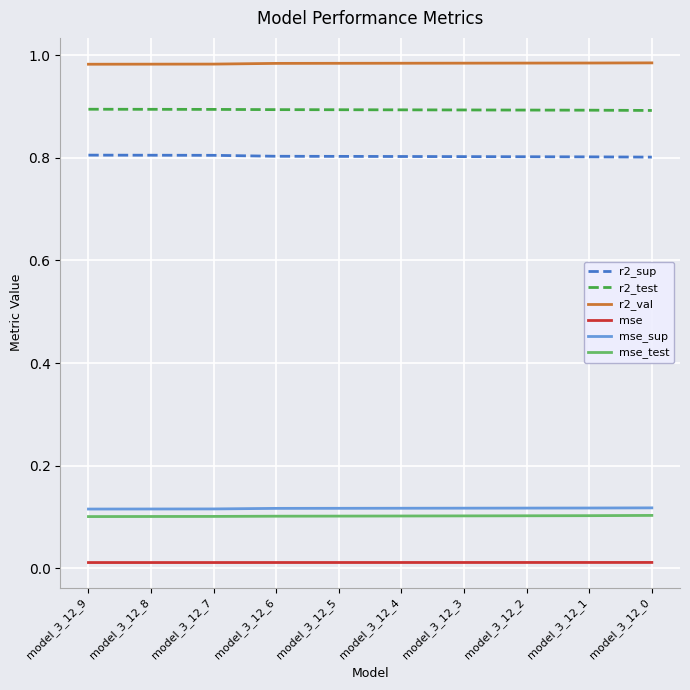

What are all the series names shown in the legend?

r2_sup, r2_test, r2_val, mse, mse_sup, mse_test